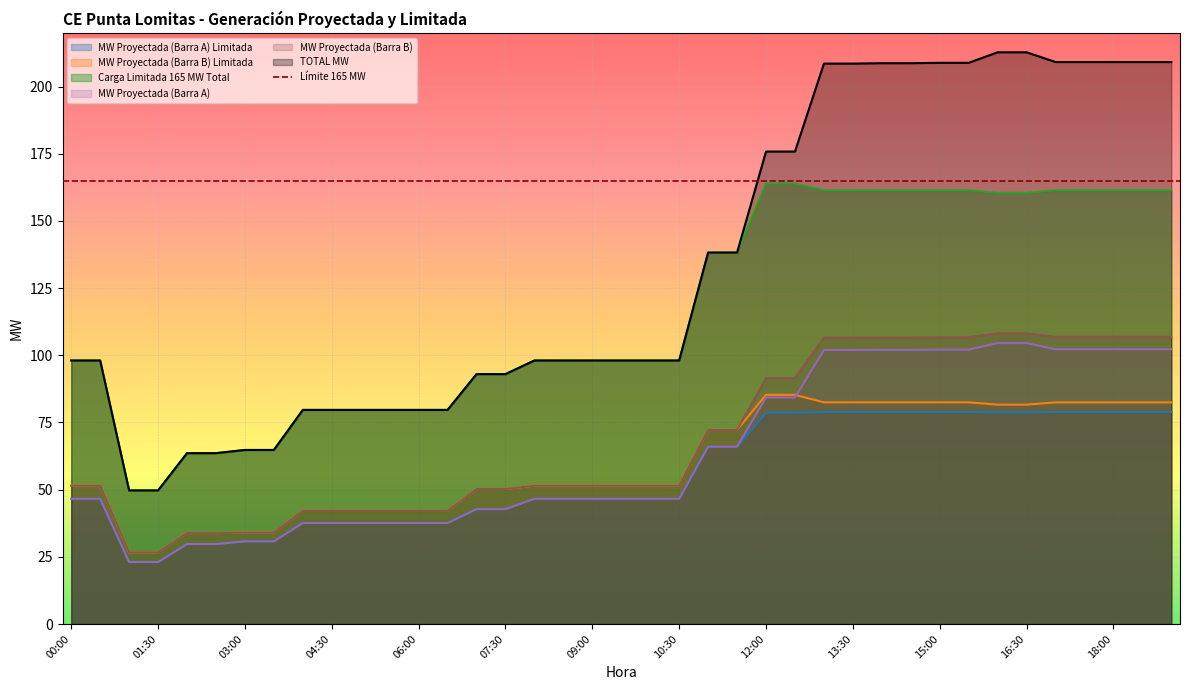

The Carga Limitada 165 MW Total series shows 161.4 at 17:30. True or false?

True